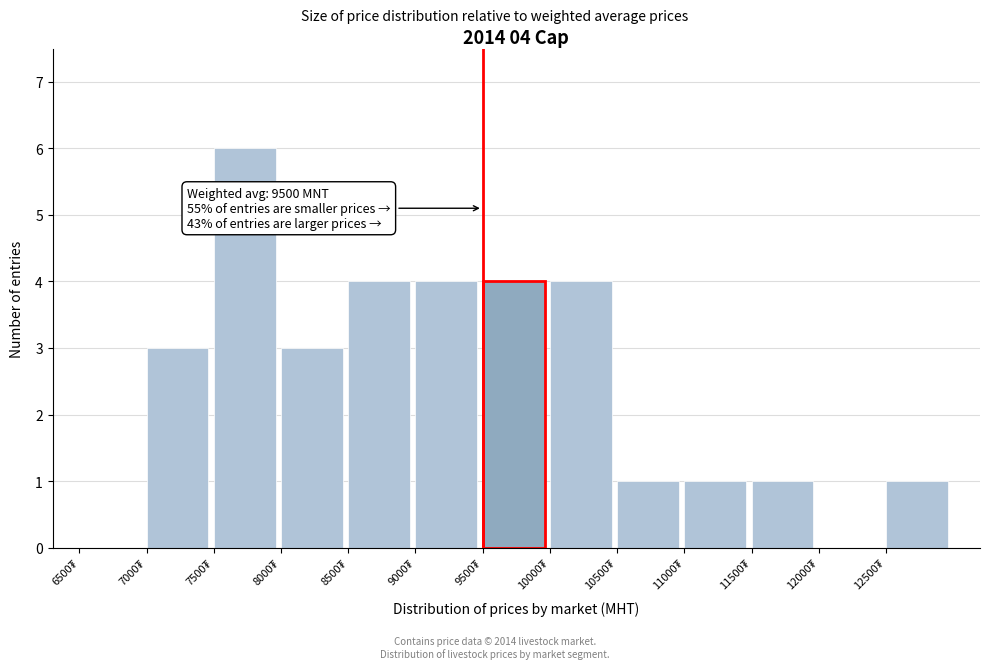

Which range on the x-axis has the tallest bar?

7500 to 8000